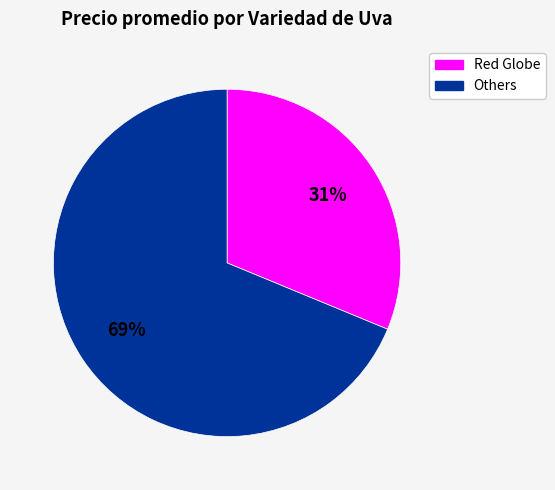

How many slices are in this pie chart?

2